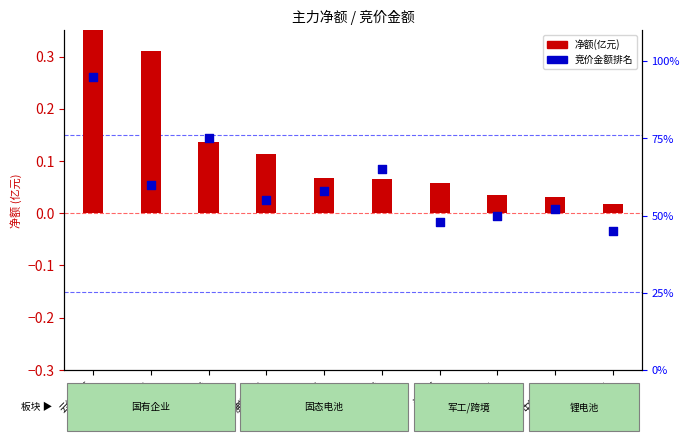

Which series reaches the maximum Y coordinate?

竞价金额排名